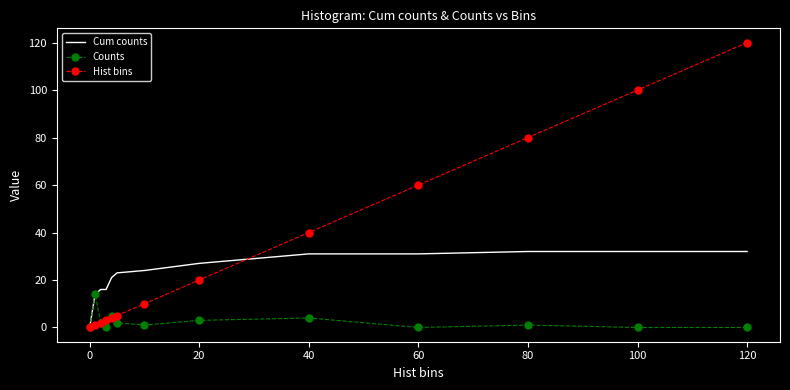

Which series has the widest spread of values?

Hist bins